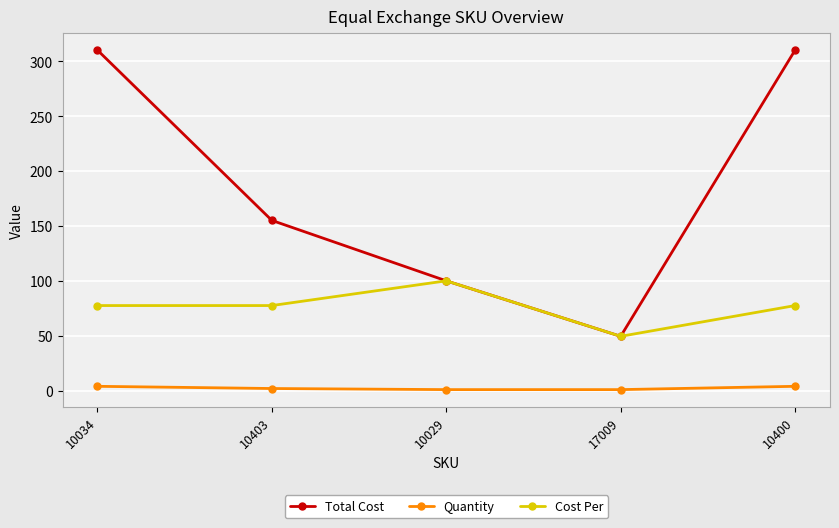

True or false: Cost Per and Quantity intersect in this chart.

False